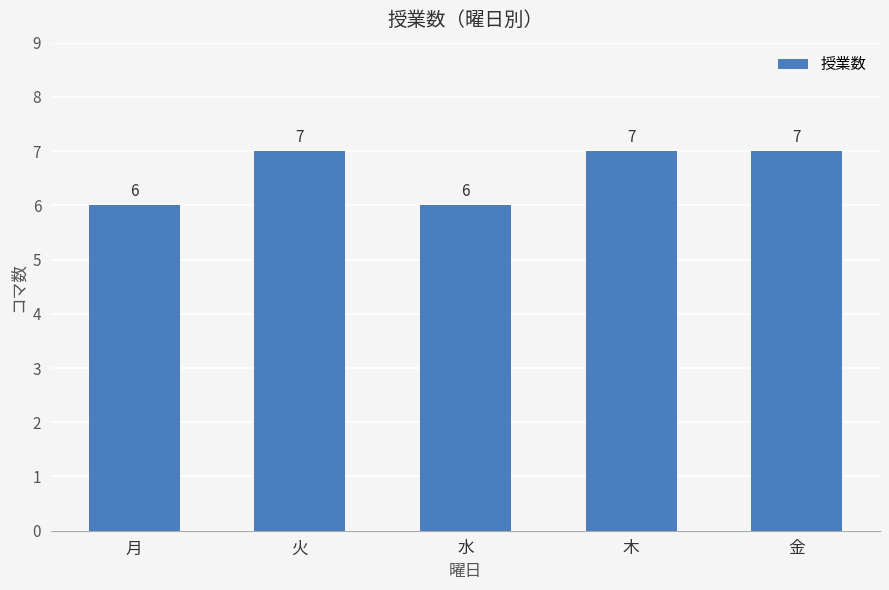

Reading left to right, transcribe all the data shown in this chart.

6	7	6	7	7